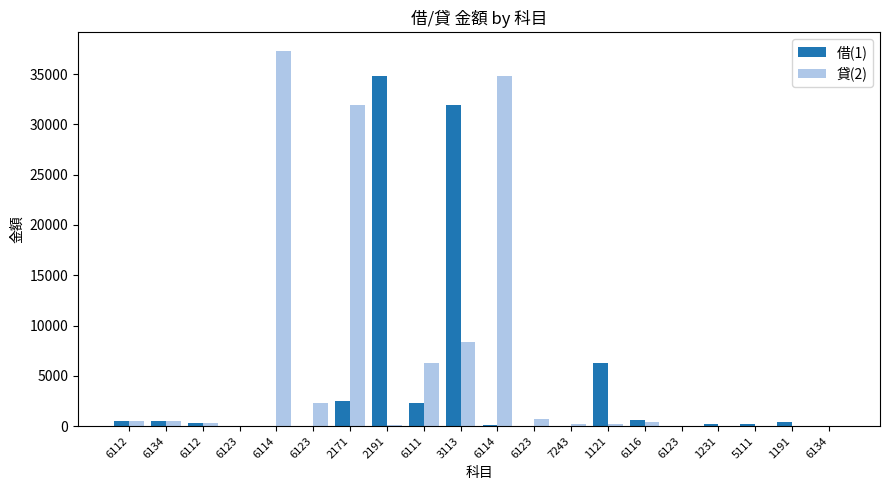

Which category has the highest value across all series?

6114